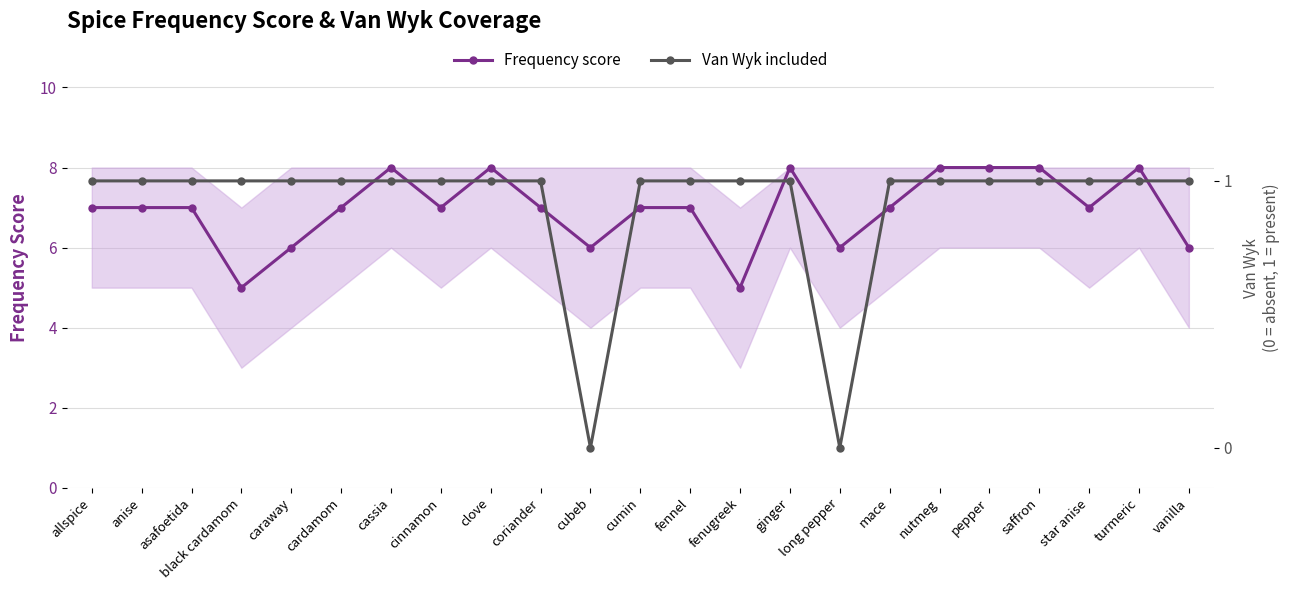

Rank the series by their average value, from highest to lowest.

Frequency score, Van Wyk included